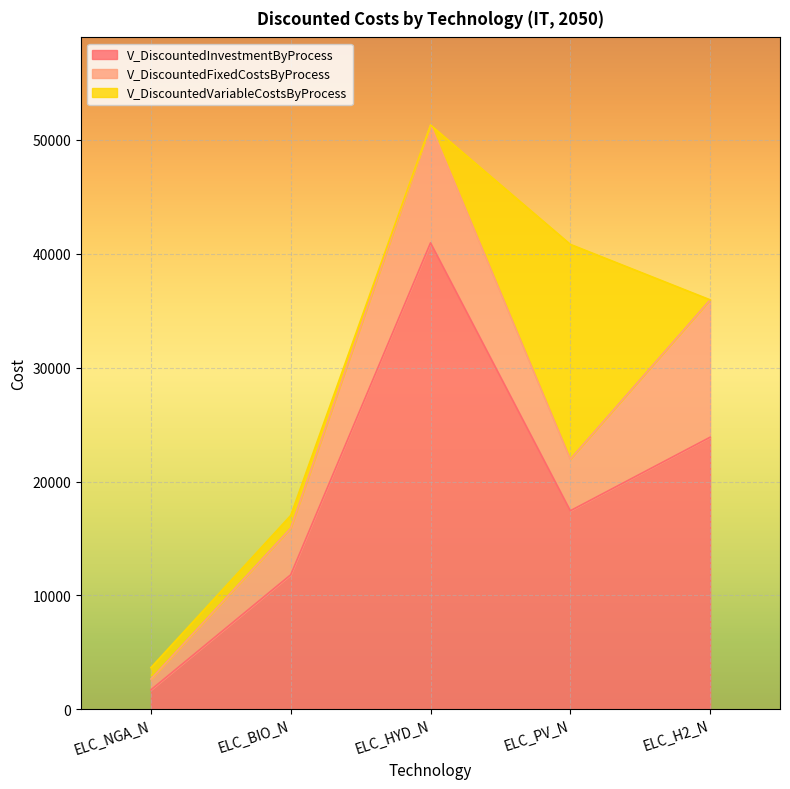

What is the average value of the V_DiscountedFixedCostsByProcess series?

6400.0